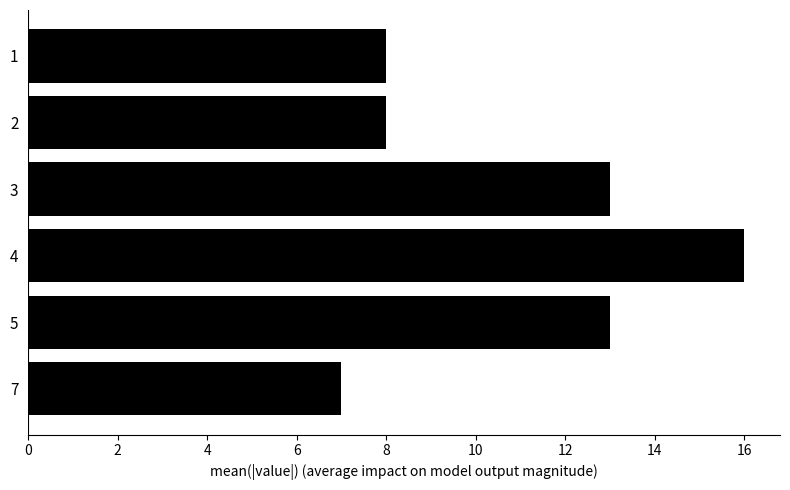

What is the minimum value shown in the chart?

7